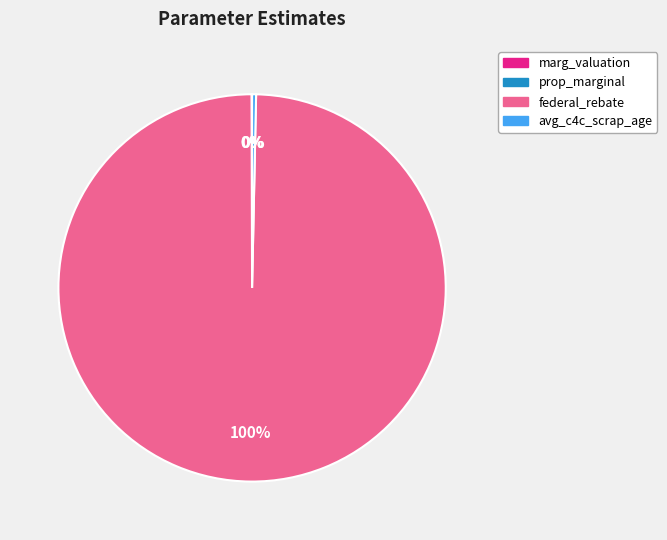

Approximately how many times larger is the value at federal_rebate compared to avg_c4c_scrap_age?

300.7